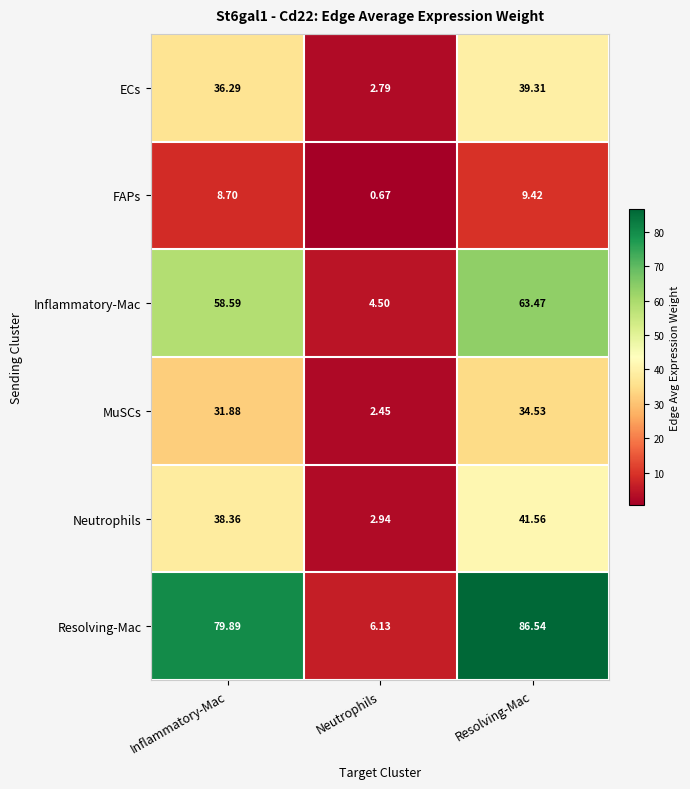

Which category has the lowest value across all series?

Neutrophils